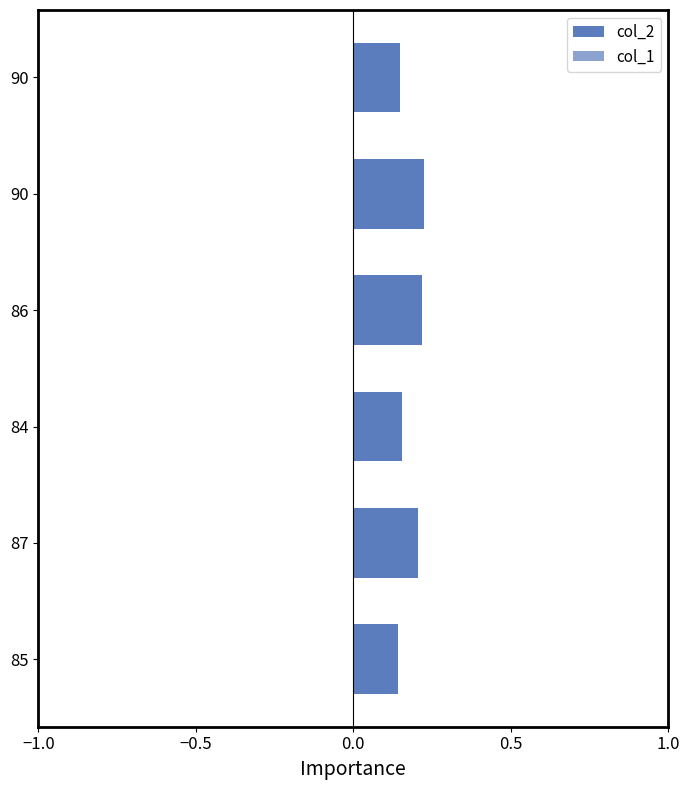

Between 85 and 87, which is larger?

87